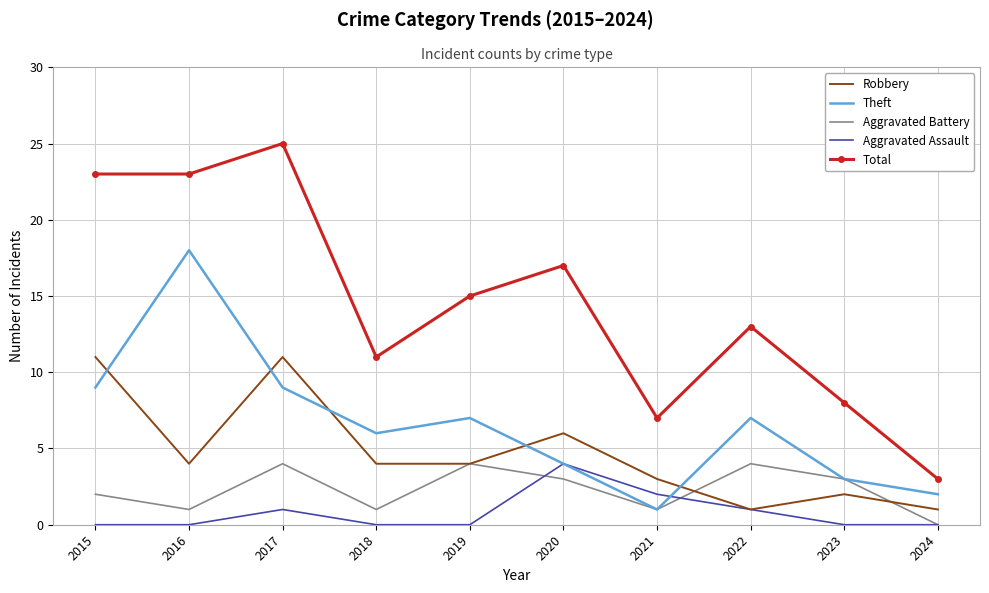

What is the difference between the maximum and minimum values in the Total series?

22